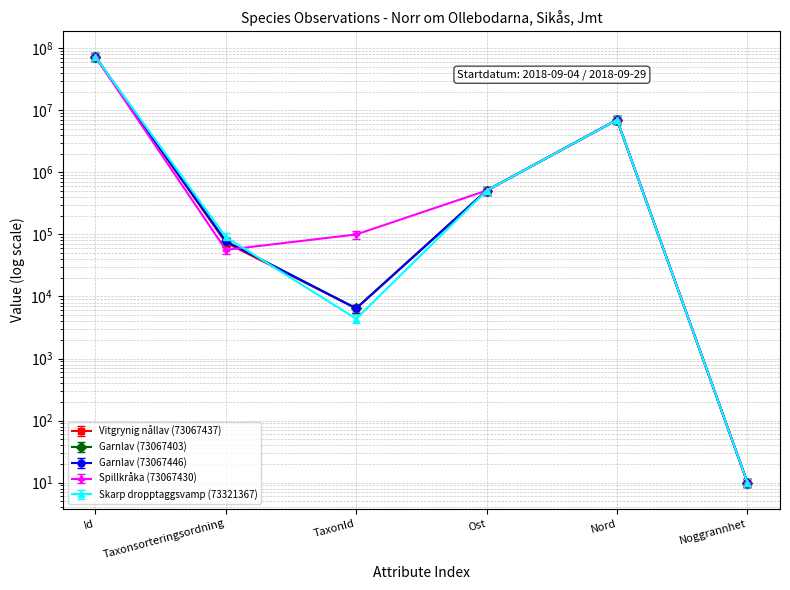

What is the sum of all Garnlav (73067403) values?

80719817.6